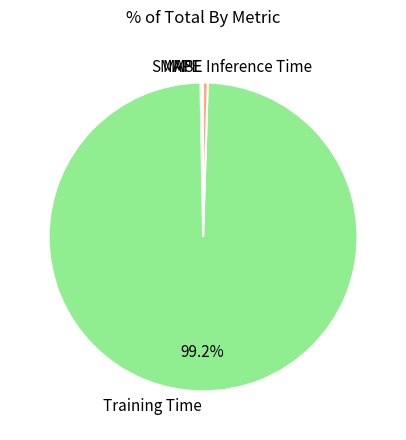

What is the majority slice?

Training Time